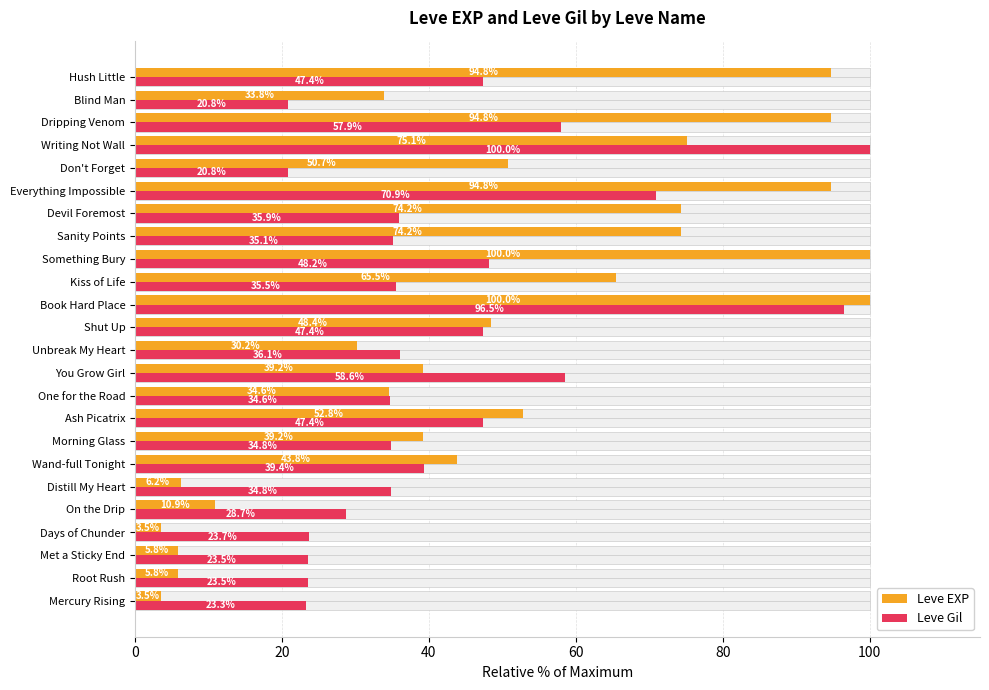

What is the value of the Leve Gil bar at the 15th from the left?

35.5